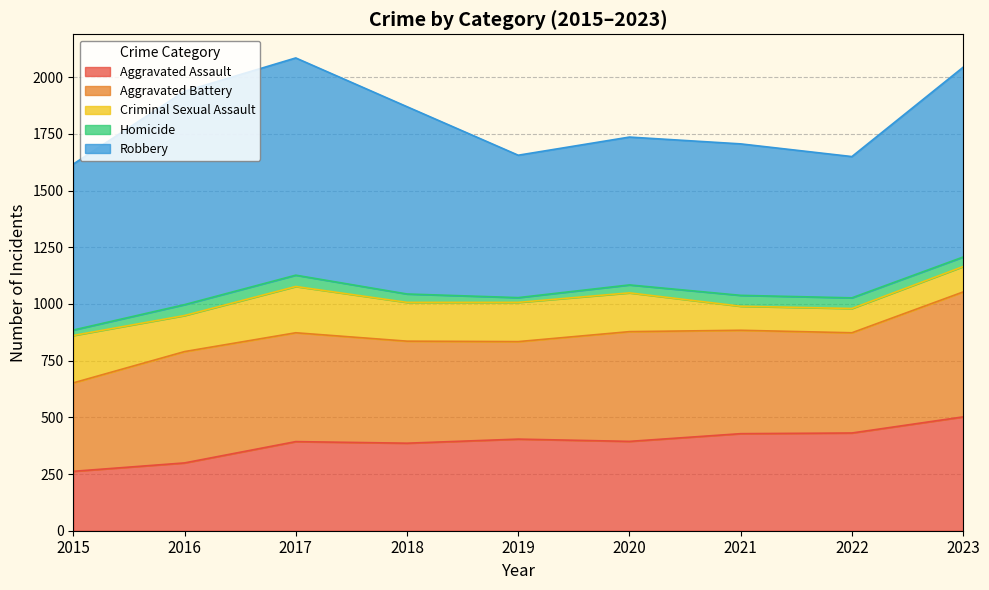

True or false: Robbery has a value of 493 at 2017.

False